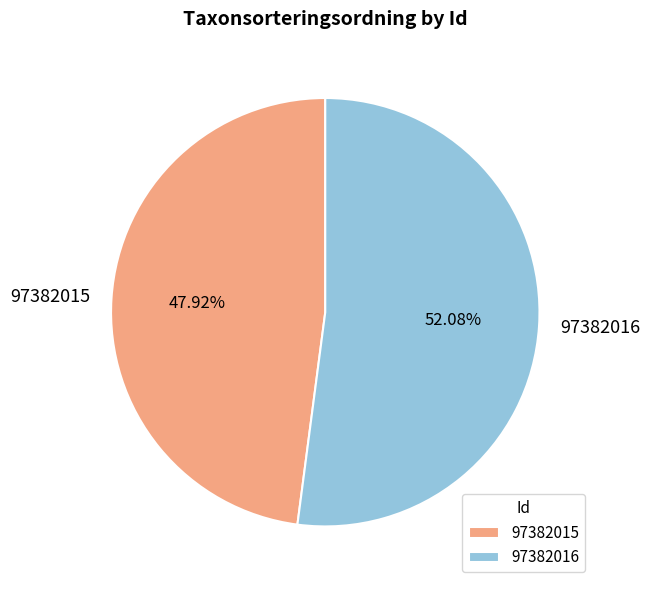

What is the largest slice in the pie chart?

97382016